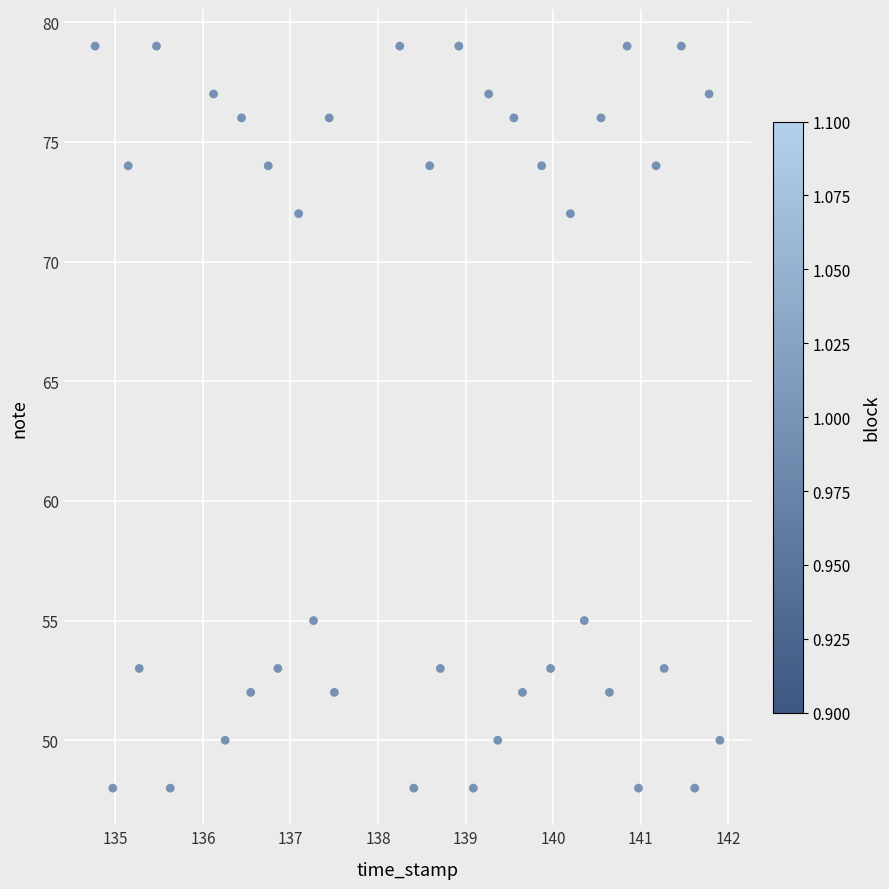

What is the range of Y values (max minus min)?

31